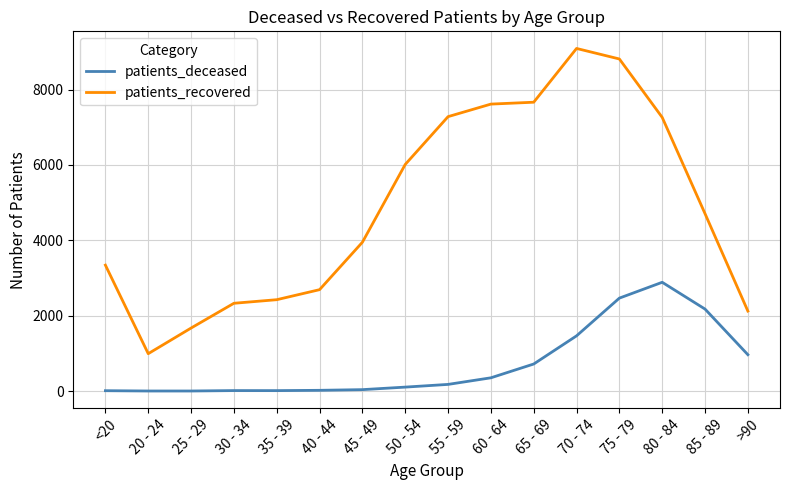

Between <20 and 70 - 74, which series saw the biggest shift?

patients_recovered